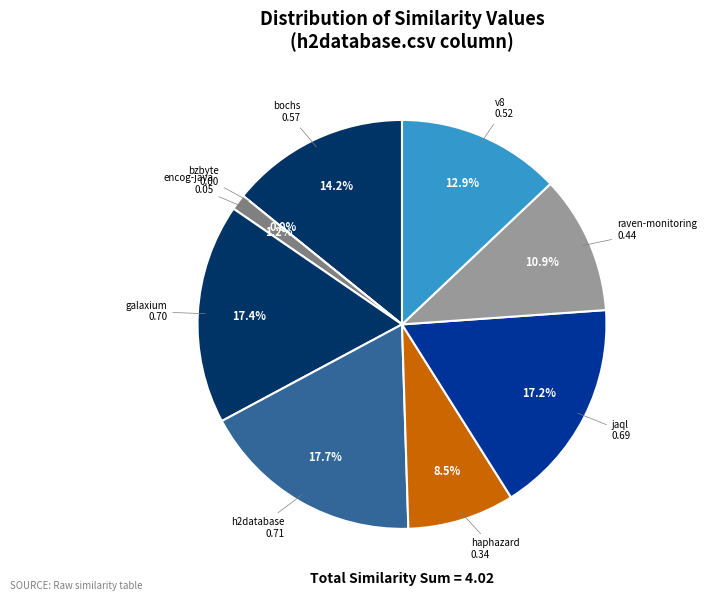

Does raven-monitoring.csv account for over 50% of the chart?

No